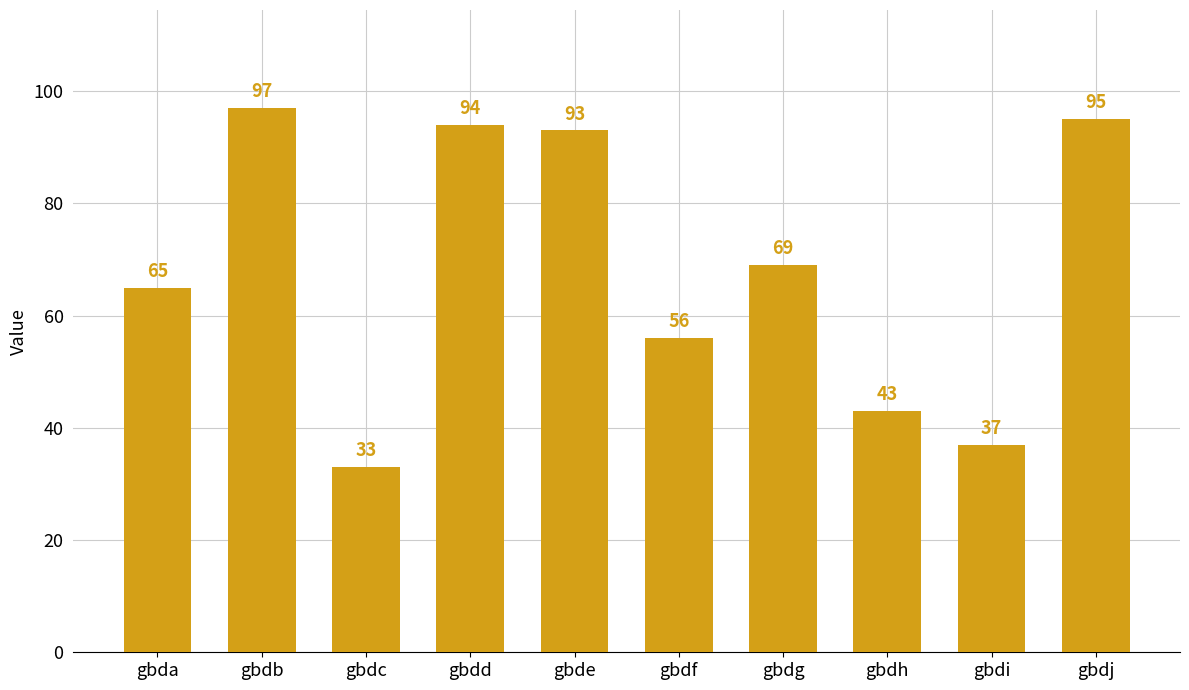

Is it true that the value at gbdg is 104?

False